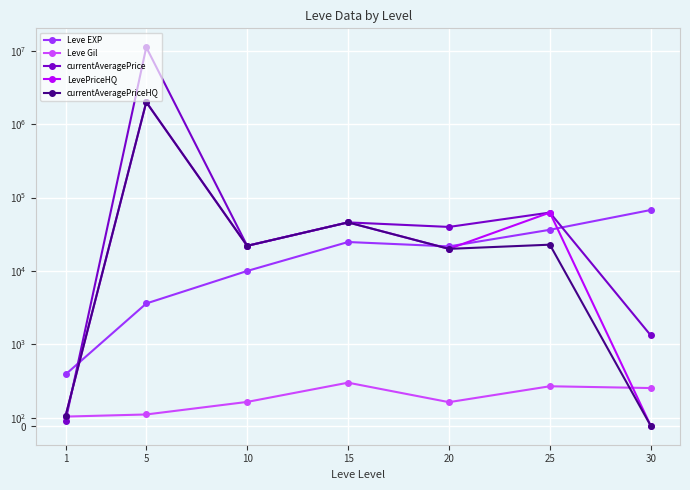

Where is currentAveragePrice nearest to the value 5600629?

25